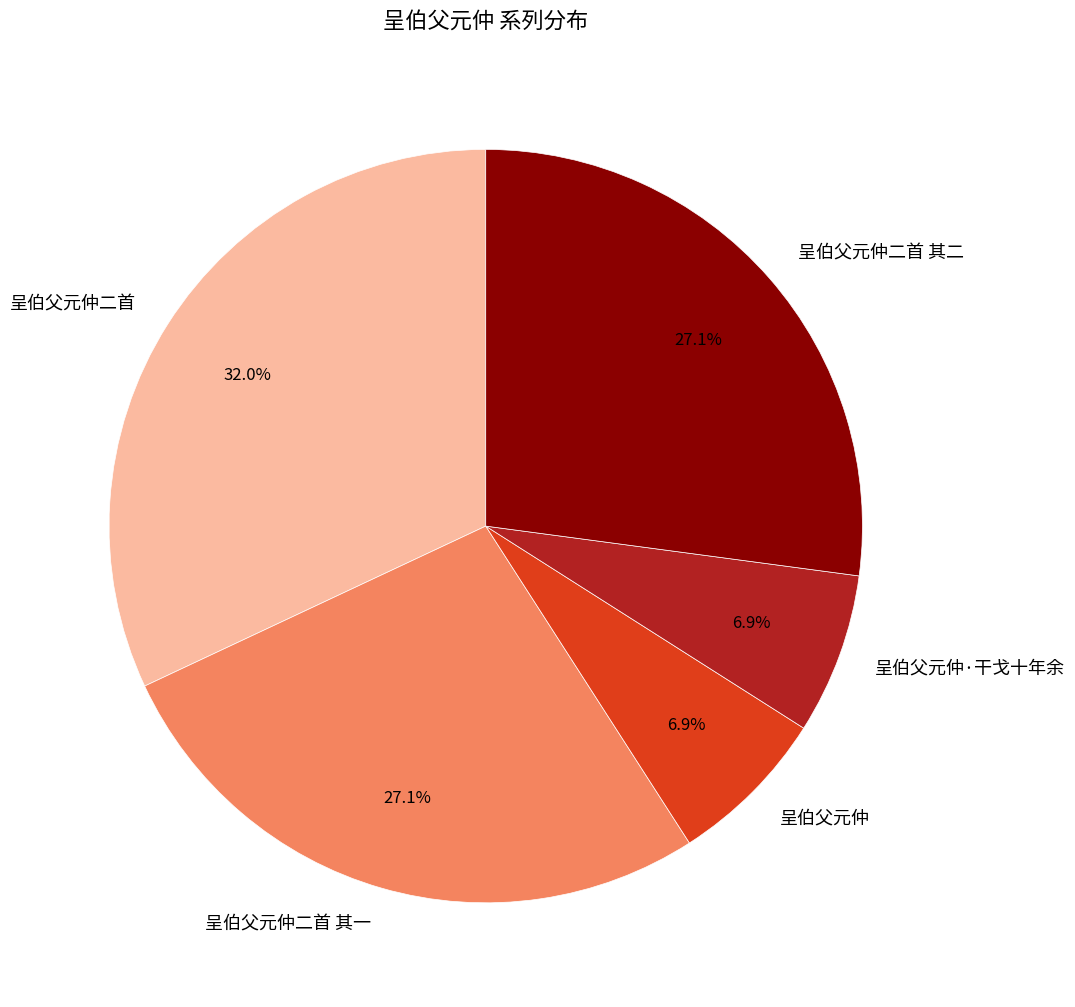

Combined, do 呈伯父元仲 and 呈伯父元仲二首 account for over 50%?

No